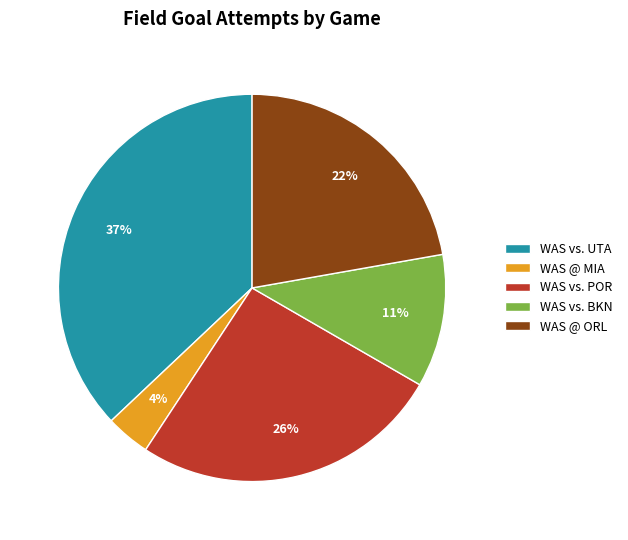

How many slices are in this pie chart?

5